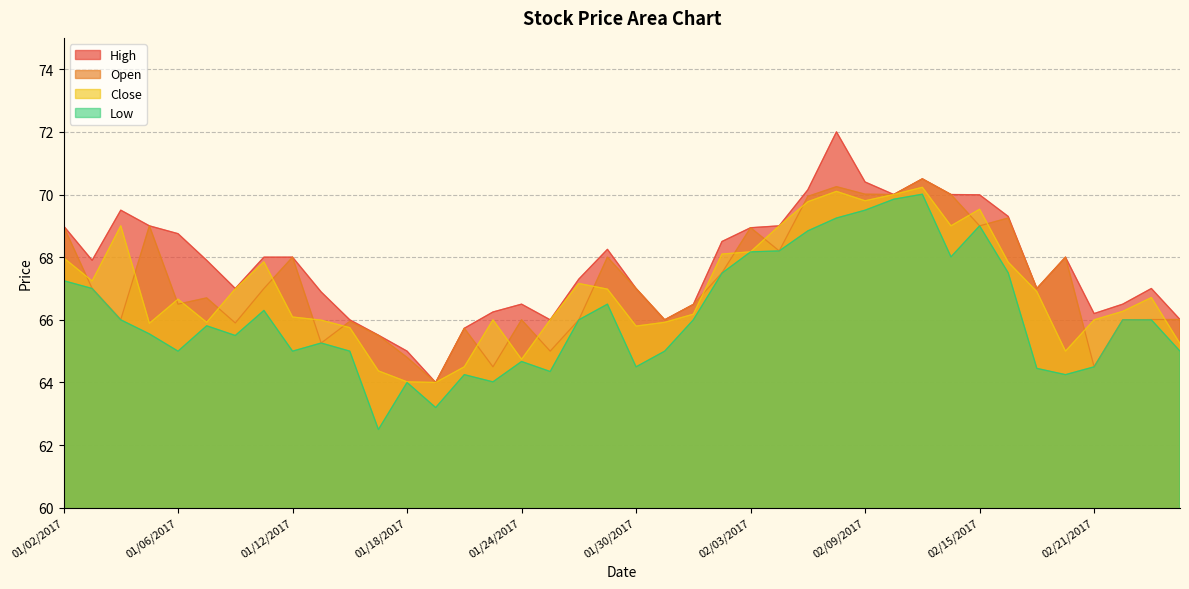

Which series has the largest total across all categories?

High